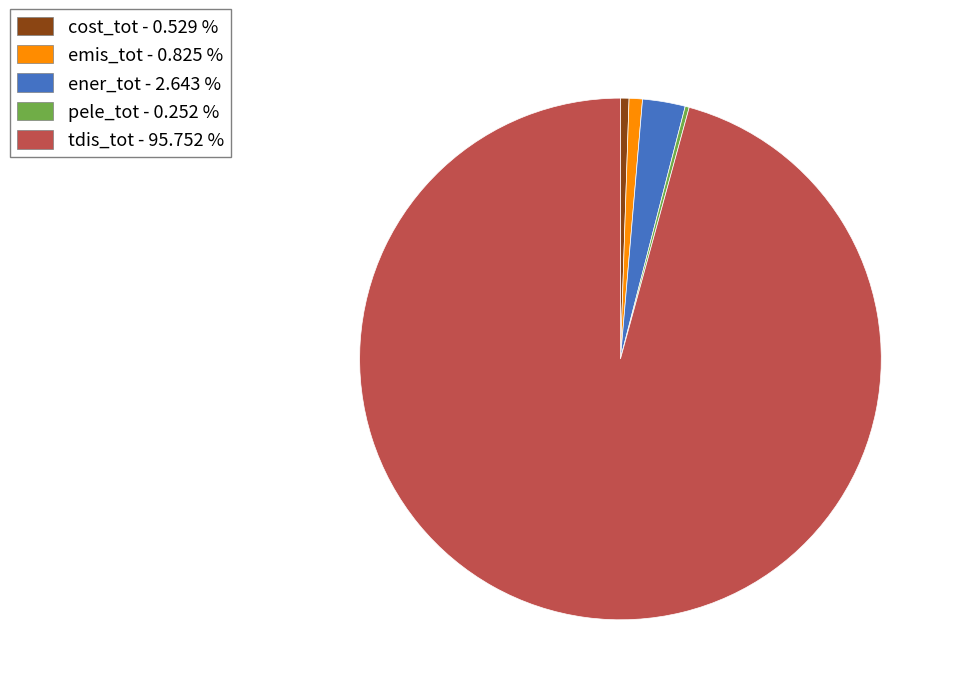

Is there any slice that represents more than half of the pie?

Yes